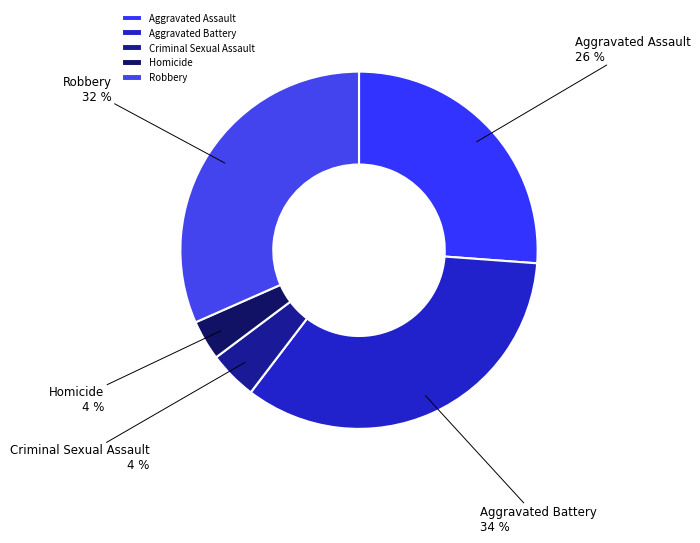

To the nearest percent, what portion does Robbery represent?

32%